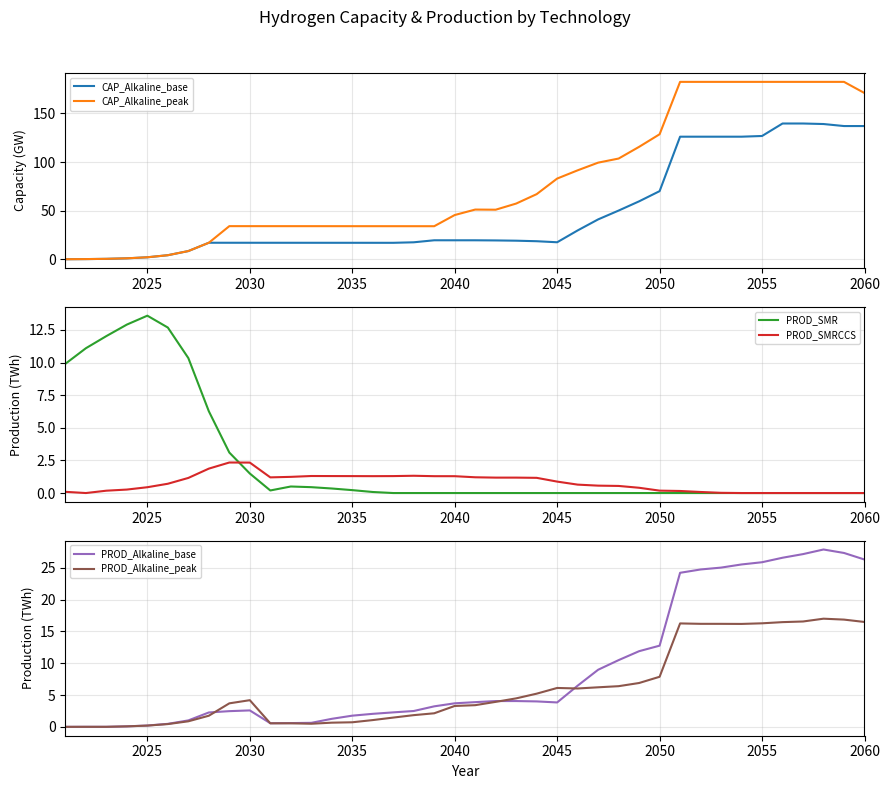

Is it true that CAP_Alkaline_peak equals 128.6 at 2050?

True